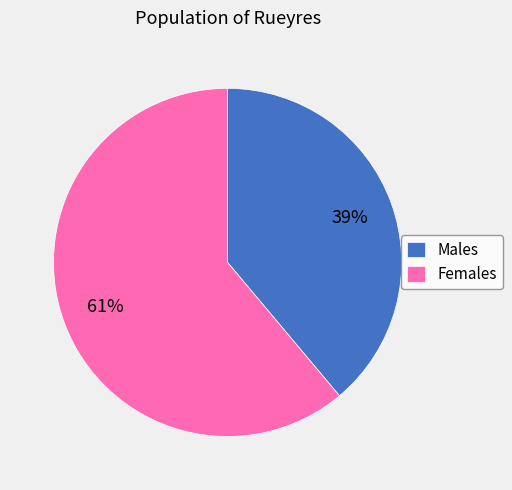

True or false: Males accounts for 51% of the total.

False